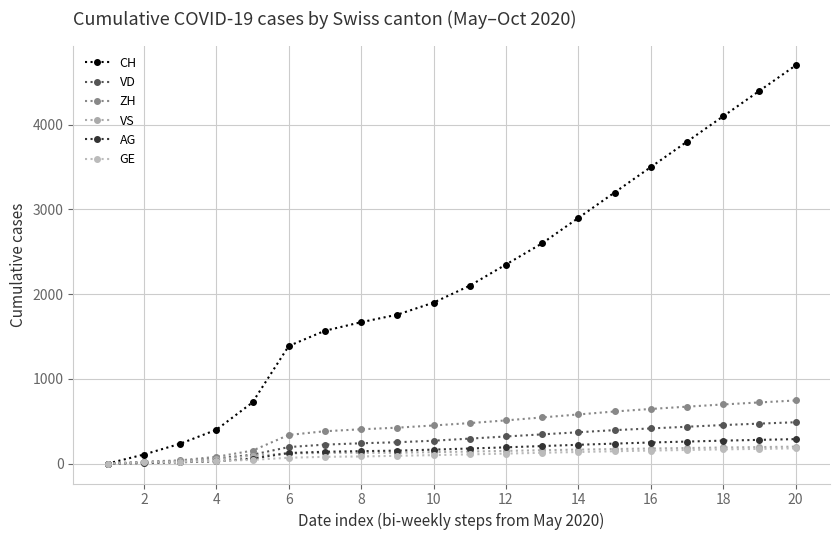

How many data points does each series have?

20